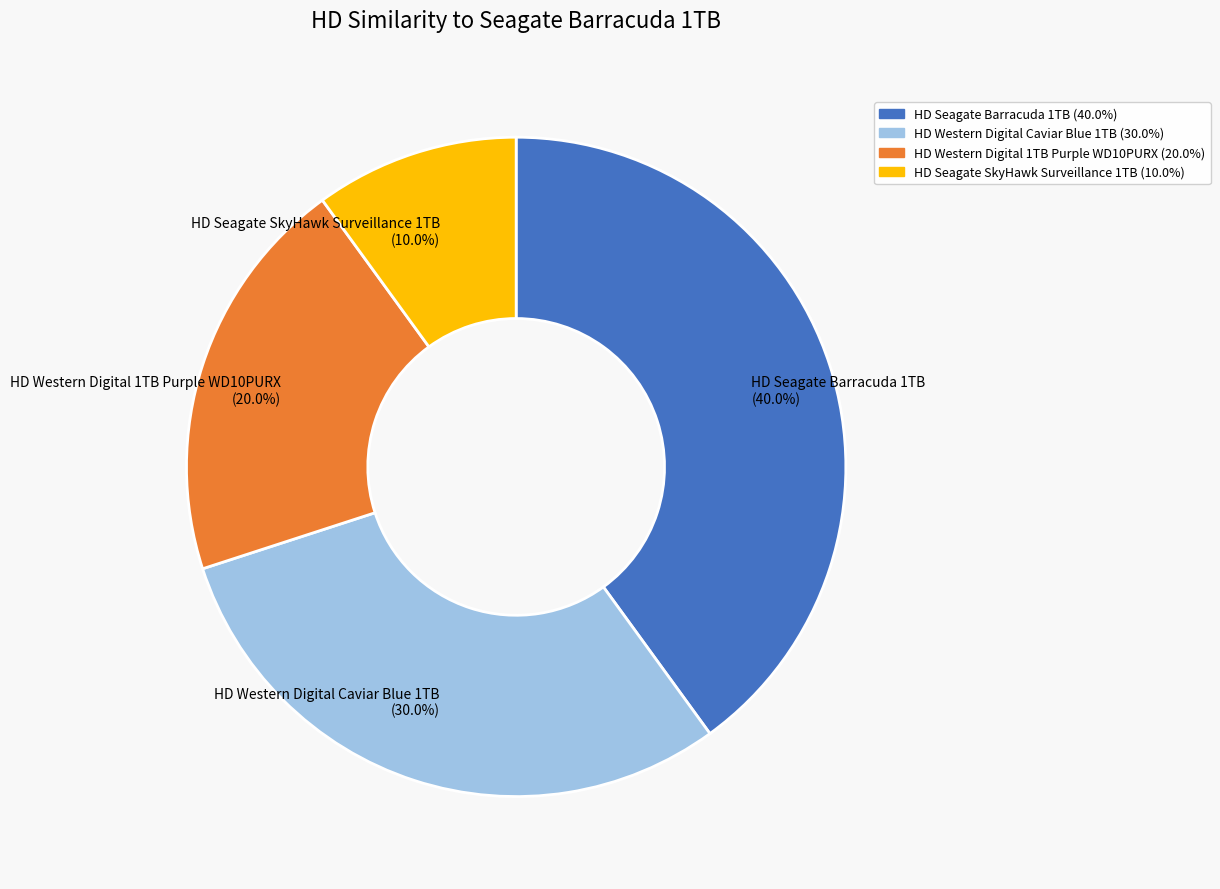

Does HD Western Digital 1TB Purple WD10PURX (20.0%) account for over 50% of the chart?

No